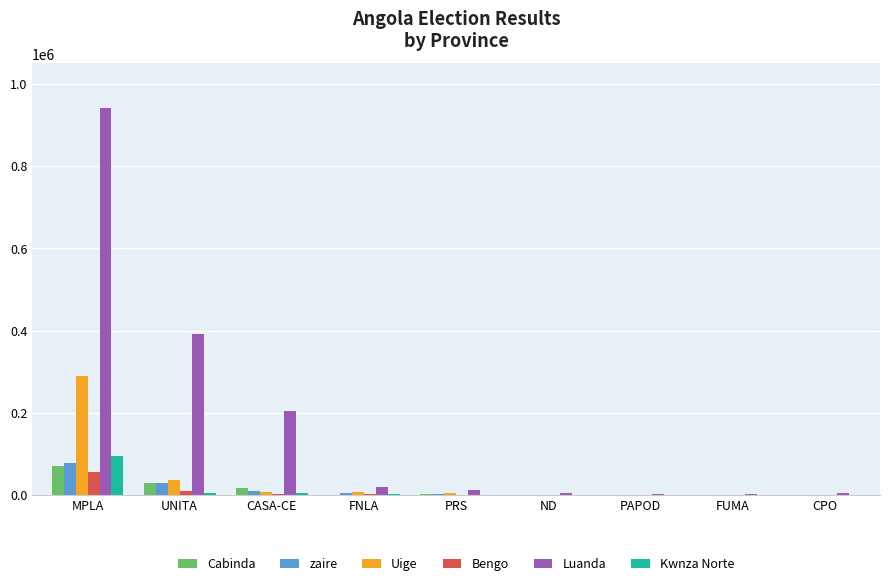

What is the approximate value of Kwnza Norte at UNITA?

5275